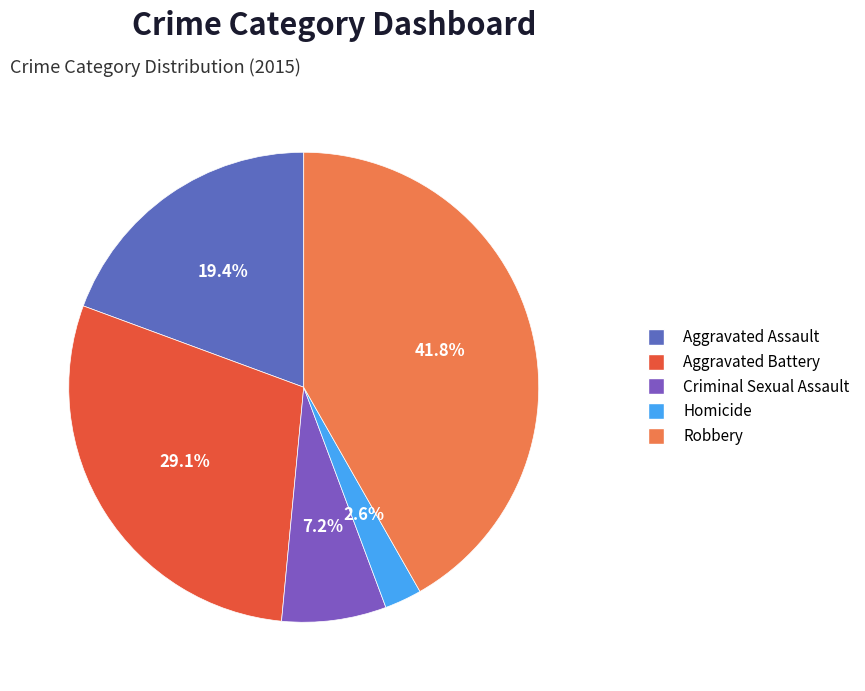

To the nearest percent, what is the difference between the Criminal Sexual Assault and Homicide slice percentages?

5%